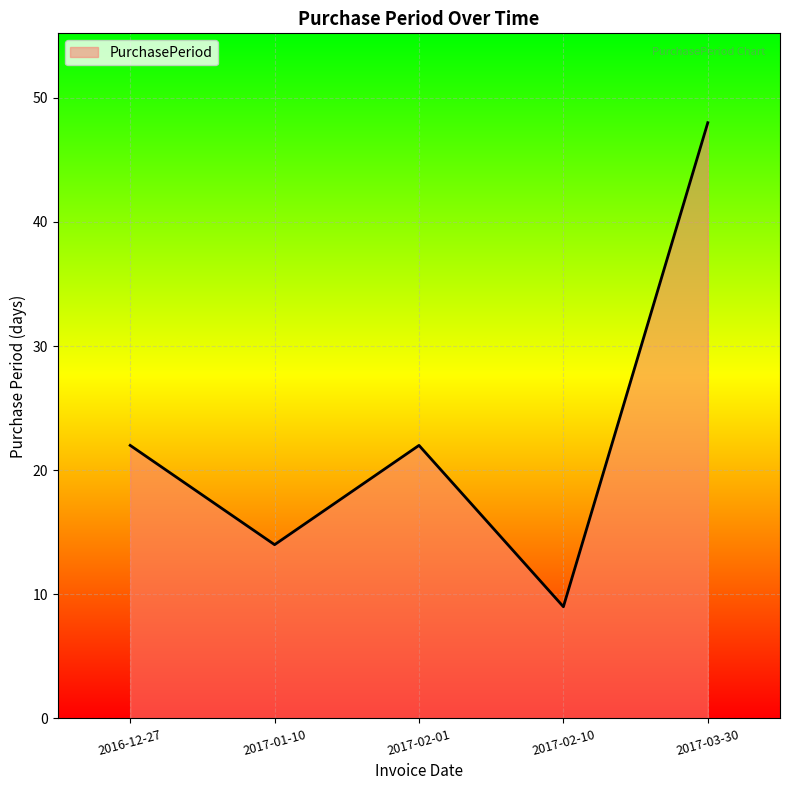

Is it true that the value at 2017-02-10 is 9?

True